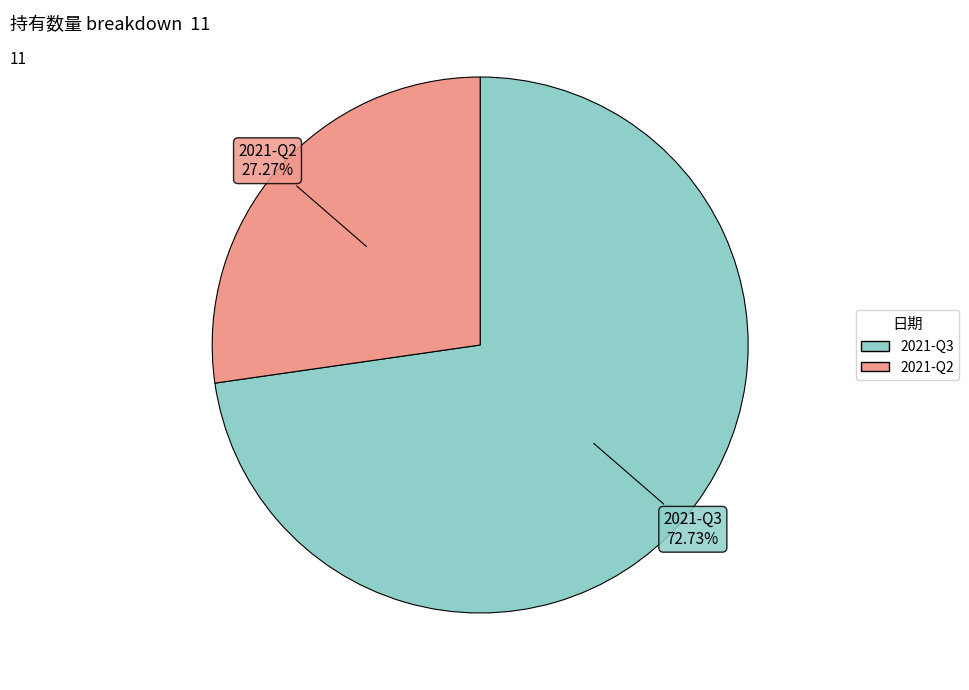

To the nearest percent, what portion does 2021-Q3 represent?

73%